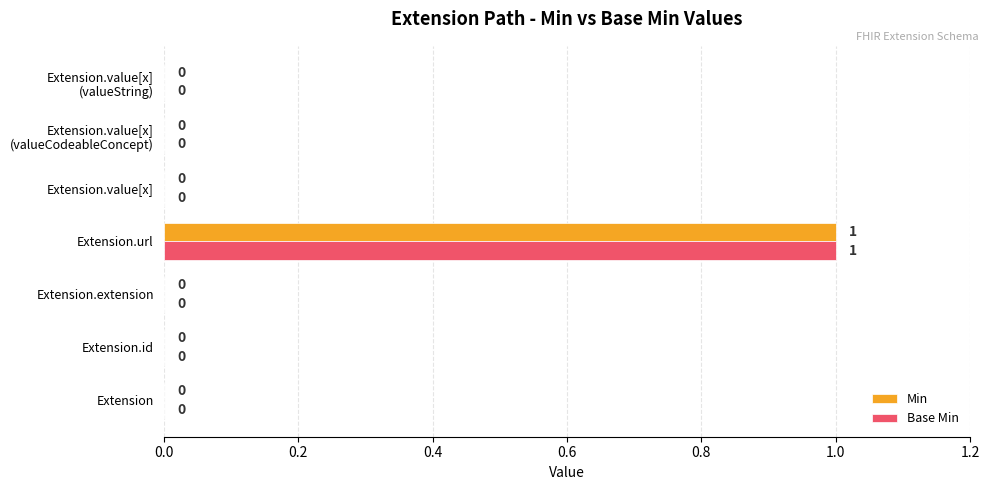

The value of Base Min at Extension.extension is 0. True or false?

True